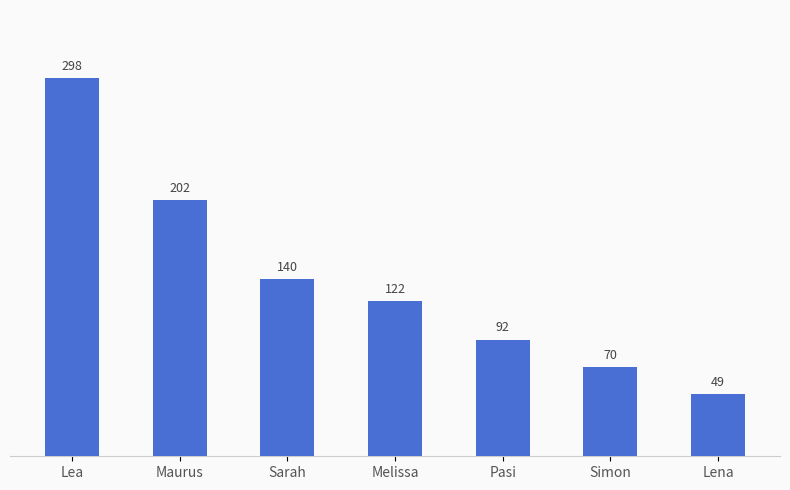

Reading right to left, what are all the values shown in this chart?

49	70	92	122	140	202	298